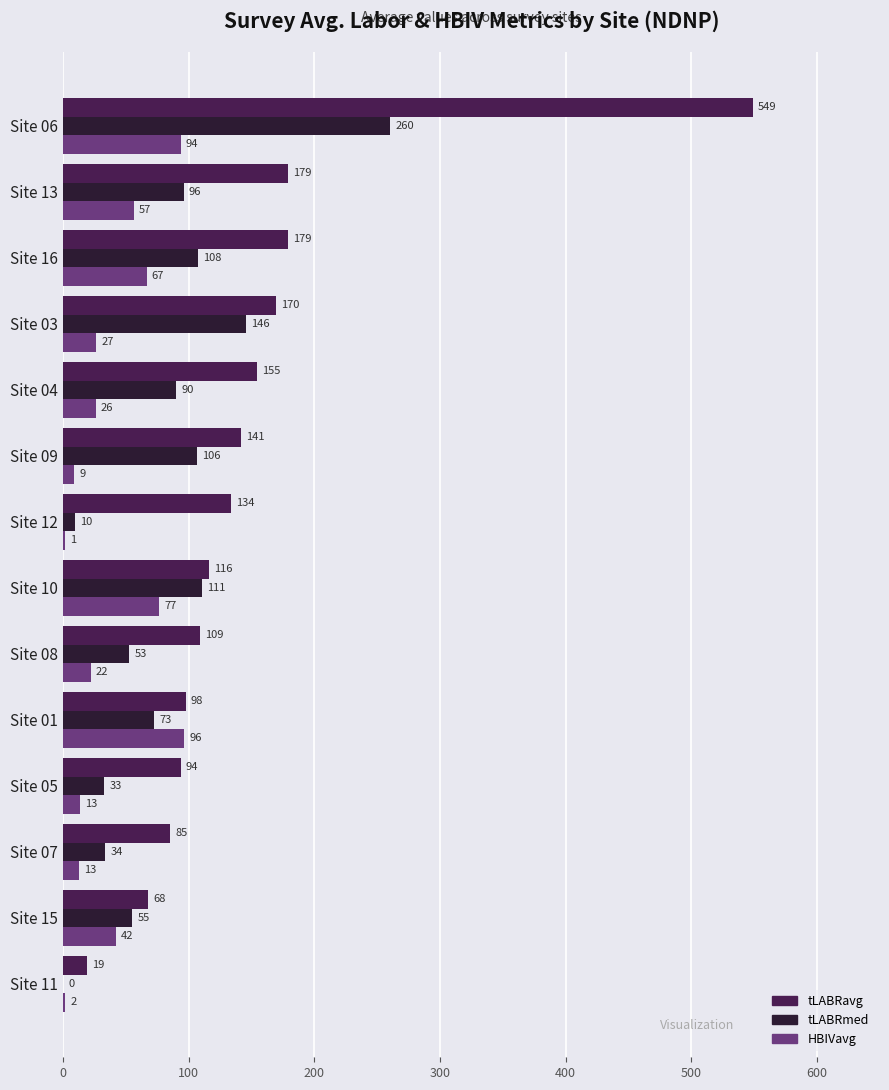

What is the greatest value displayed?

549.1